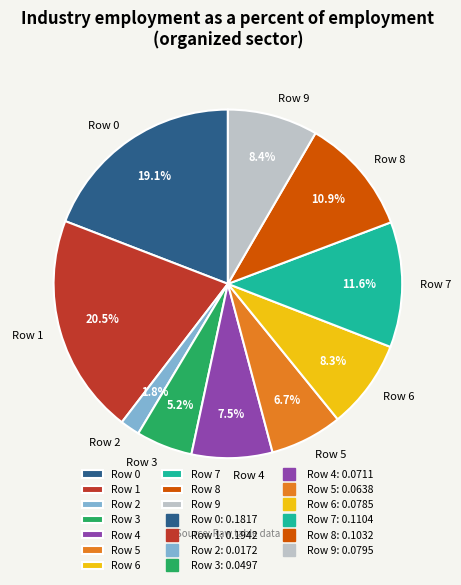

How many slices are in this pie chart?

10